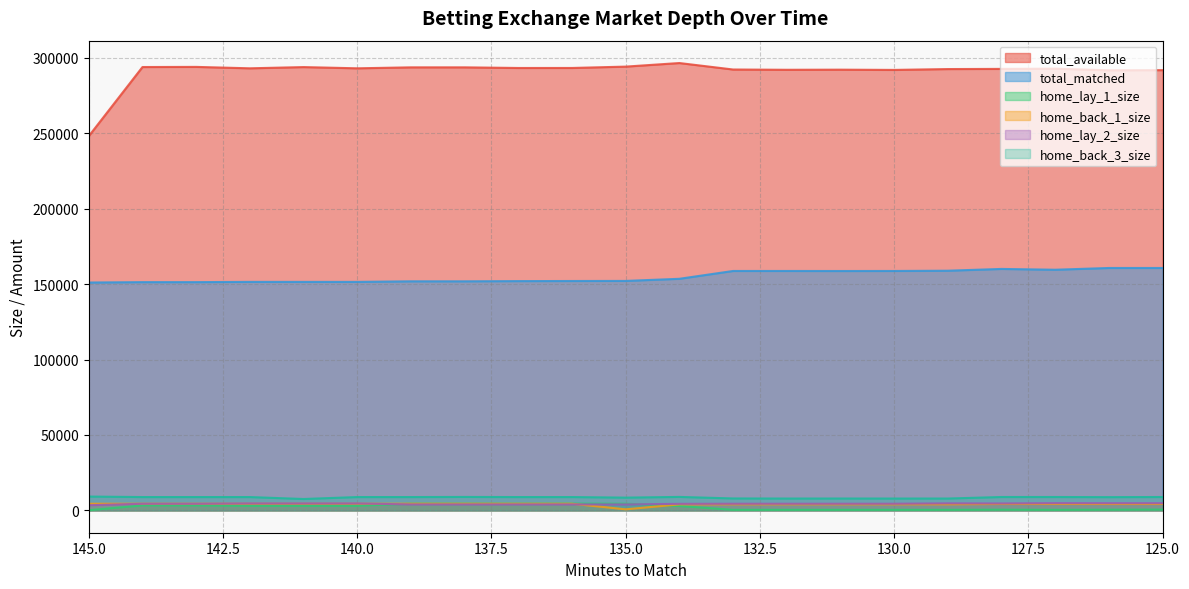

What is the value of the total_matched point at the 19th from the left?

159575.5